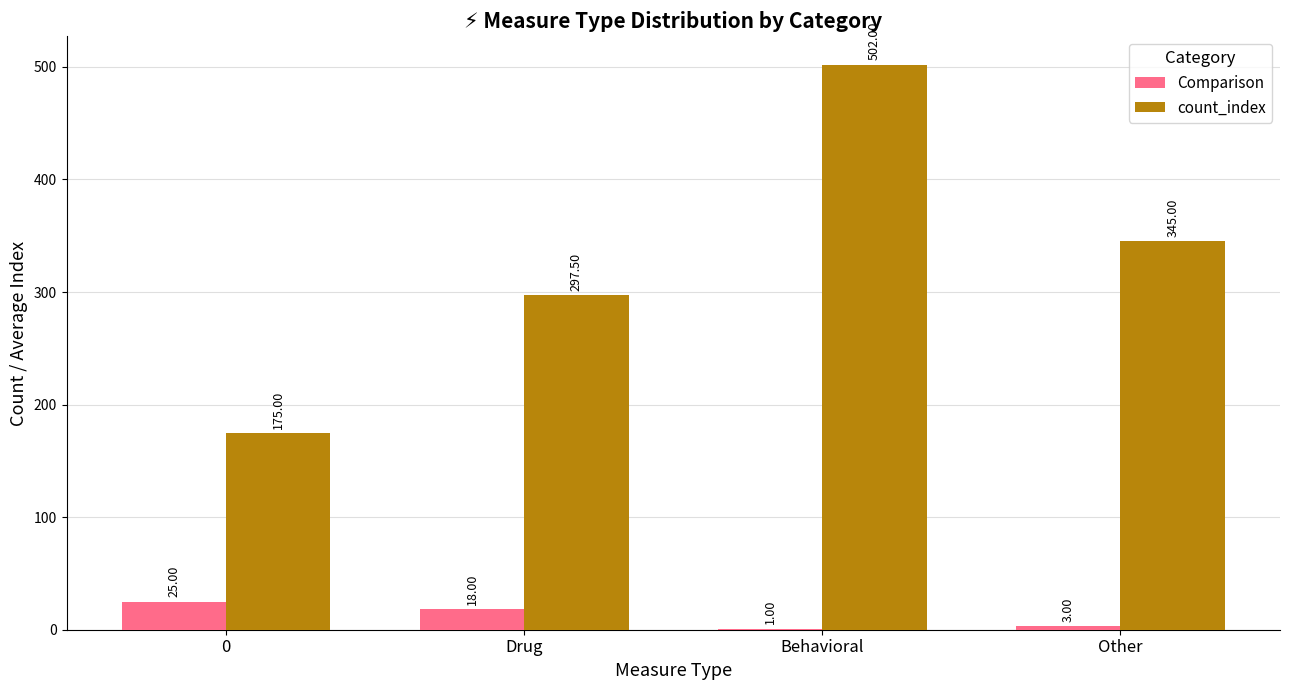

Is the value of Comparison at Other greater than the value of count_index at Drug?

No